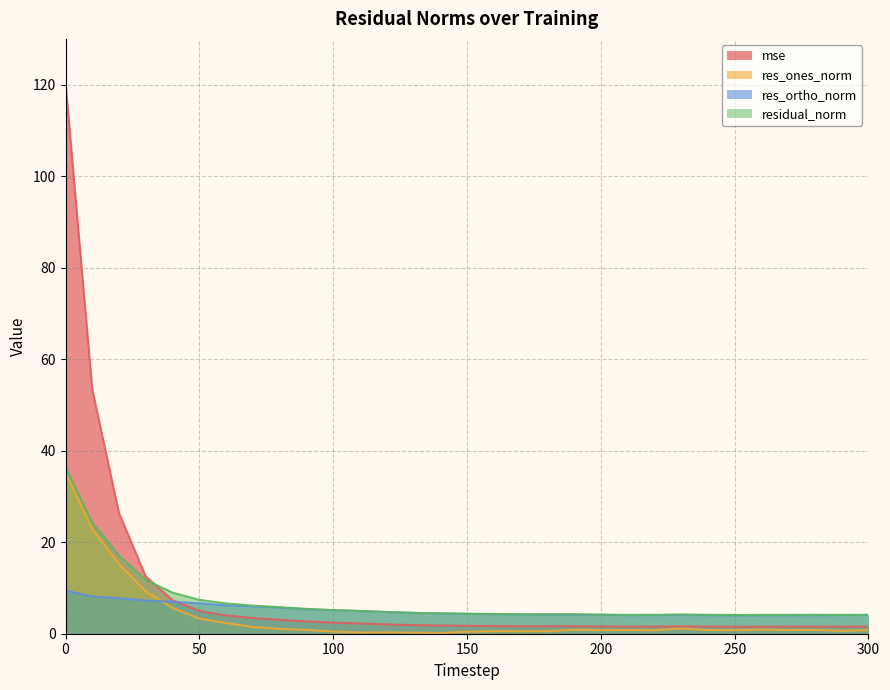

What is the approximate value of mse at 80?

3.1